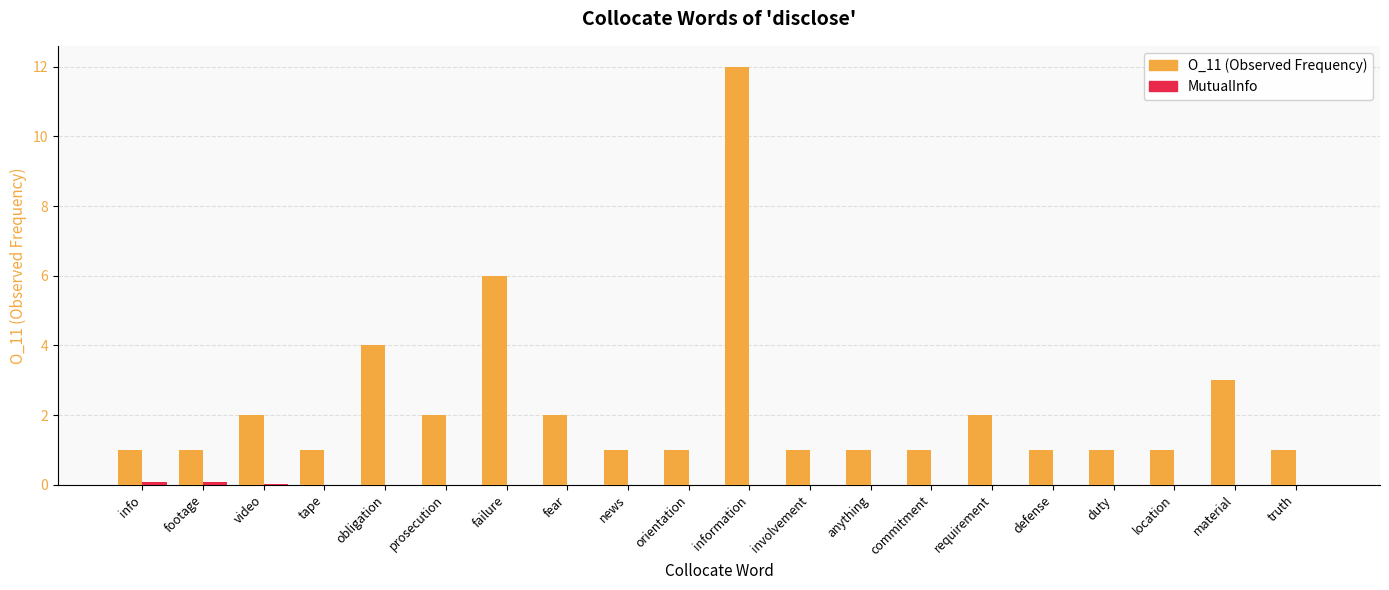

What is the sum of all O_11 (Observed Frequency) values?

45.0